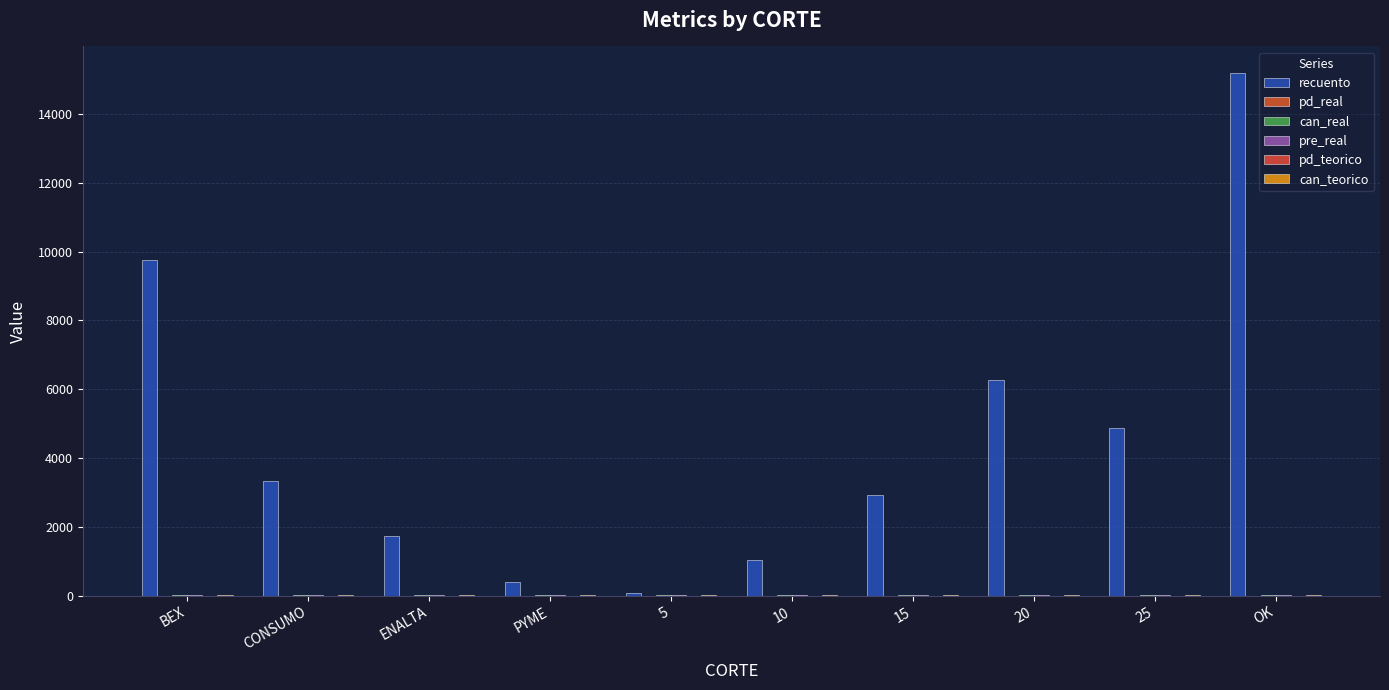

What position from the left is 10?

6